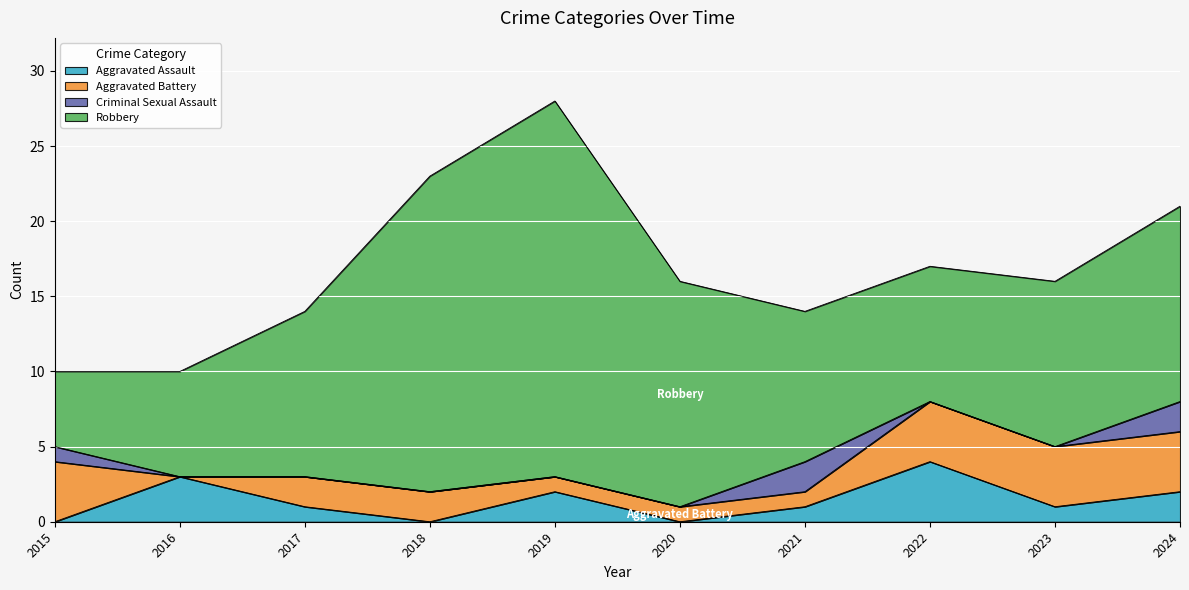

At which category does Robbery reach its first local valley?

2022